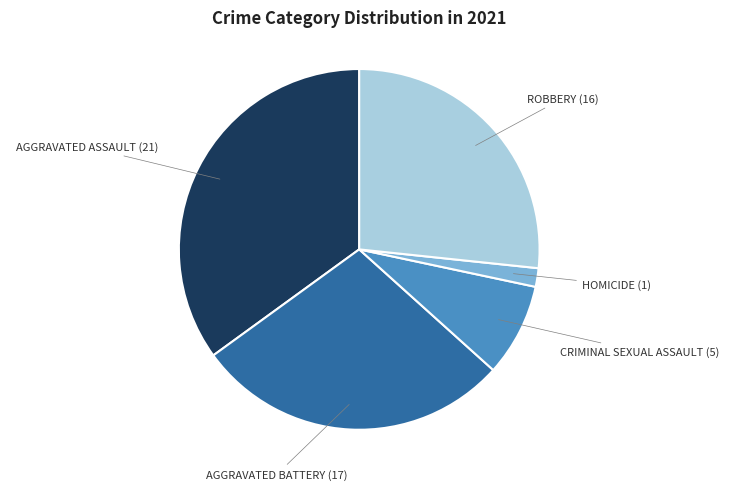

Is there any slice that represents more than half of the pie?

No